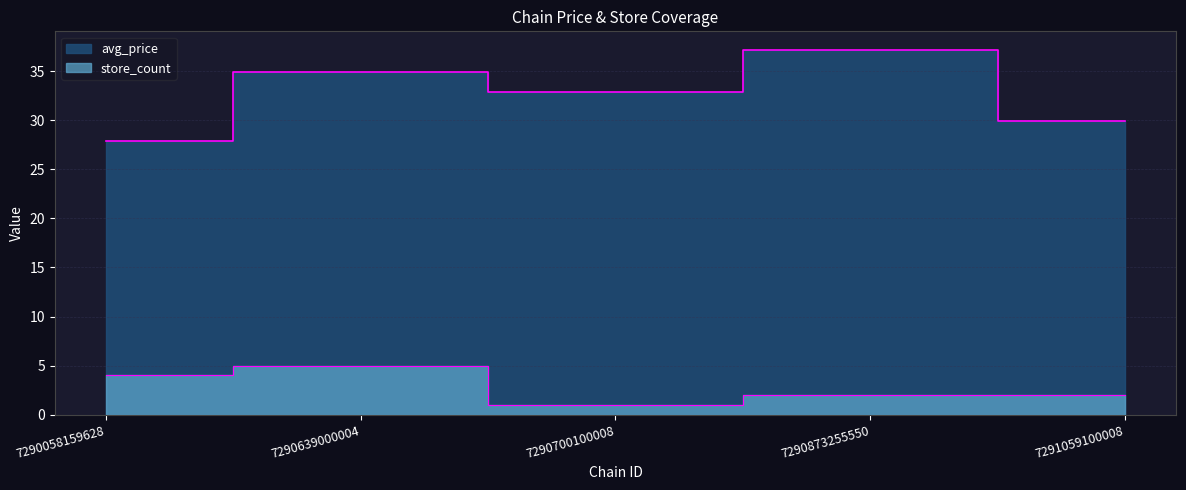

True or false: store_count and avg_price intersect in this chart.

False